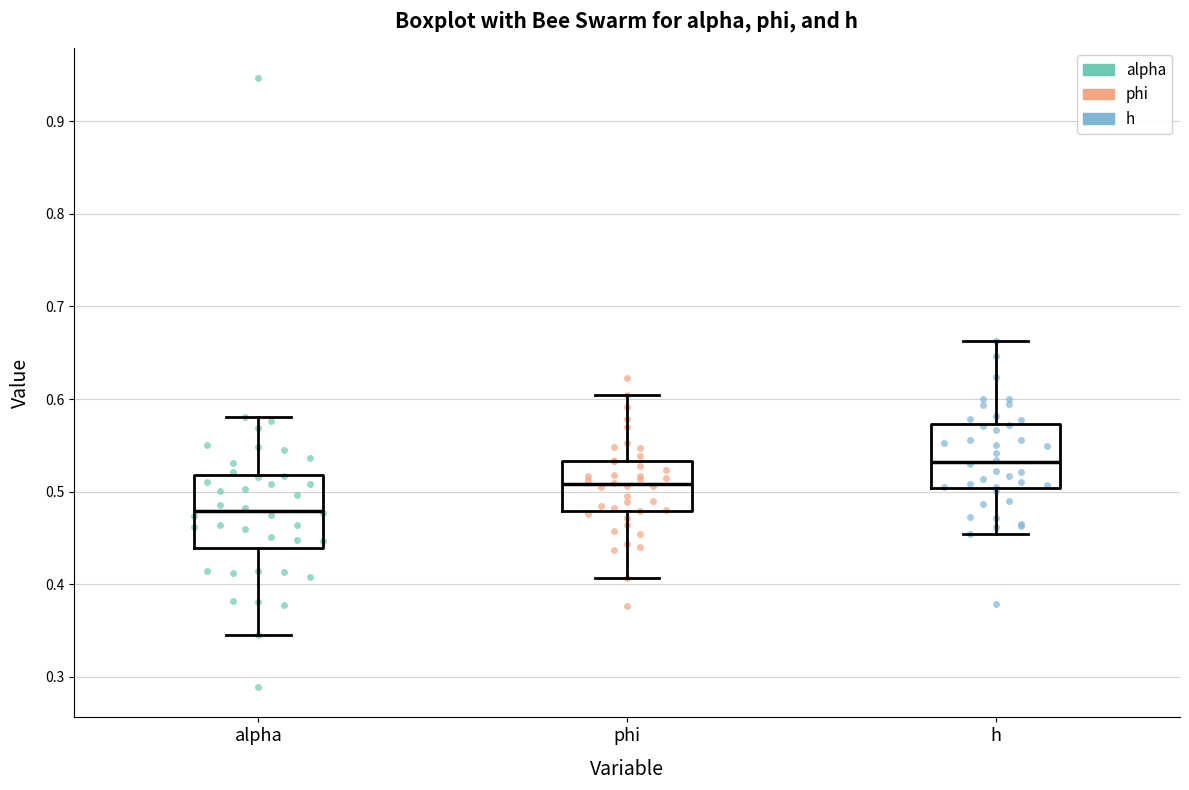

Which box is the tallest, from its lower edge to its upper edge?

alpha